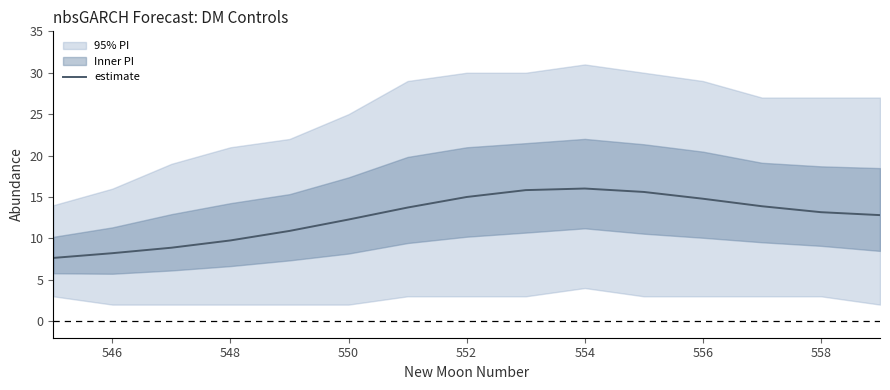

What is the lowest value of the estimate series?

7.6